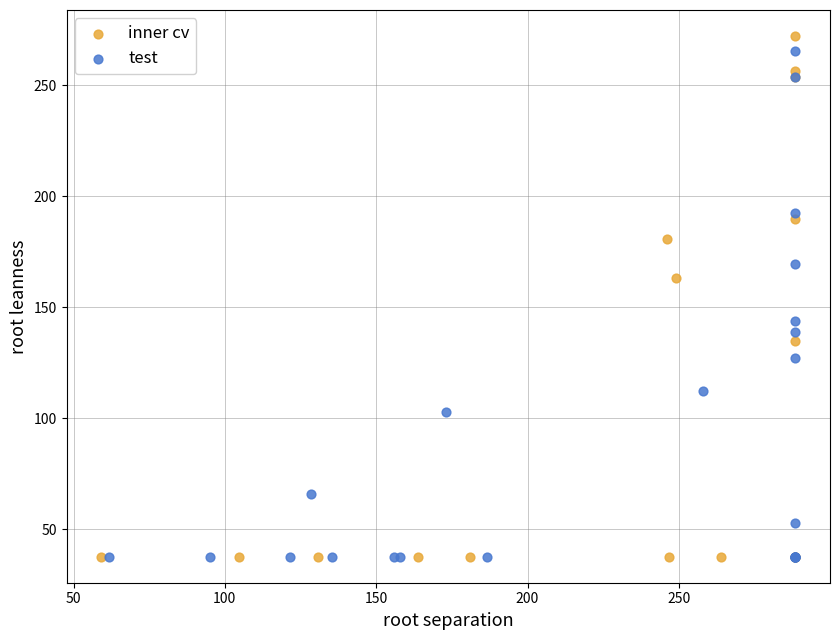

Which series contains the highest Y value?

inner cv